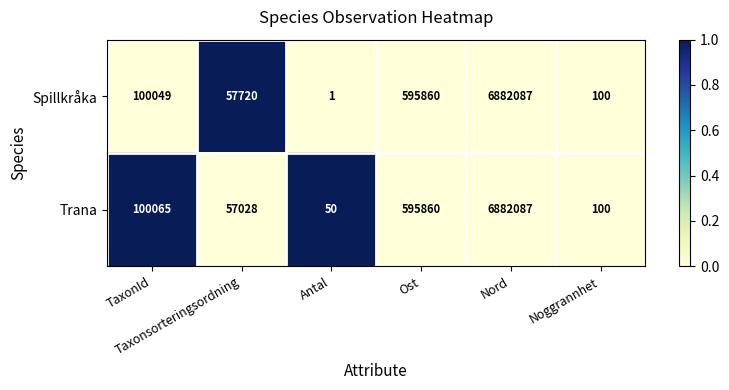

Which series has the largest range (max minus min)?

Spillkråka